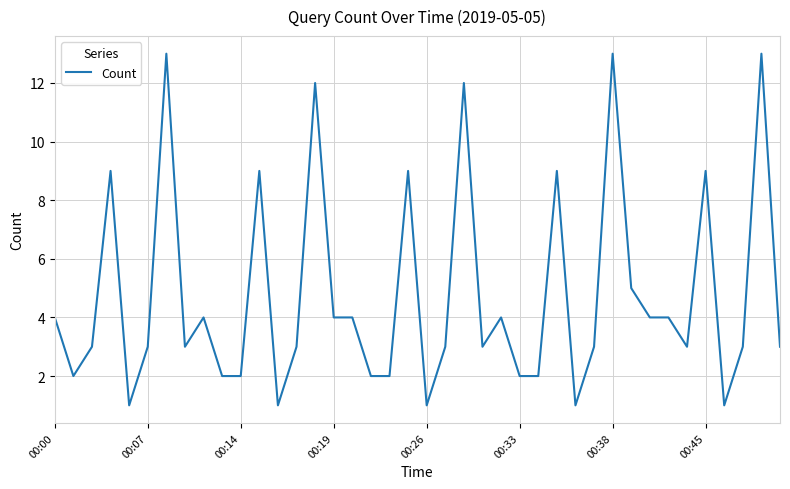

What is the difference between the maximum and minimum values?

12